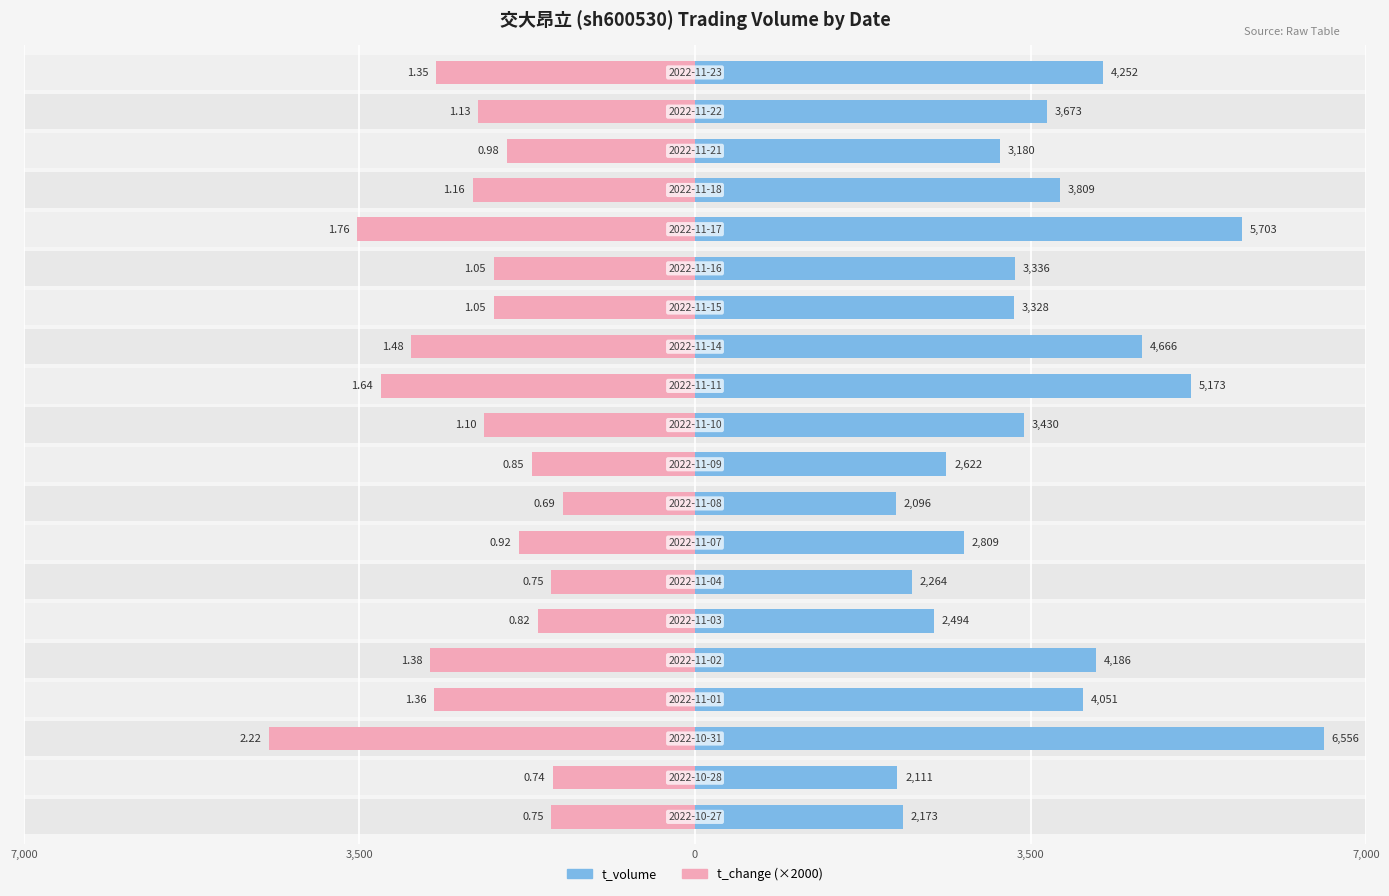

What are all the series names shown in the legend?

t_volume, t_change (×2000)